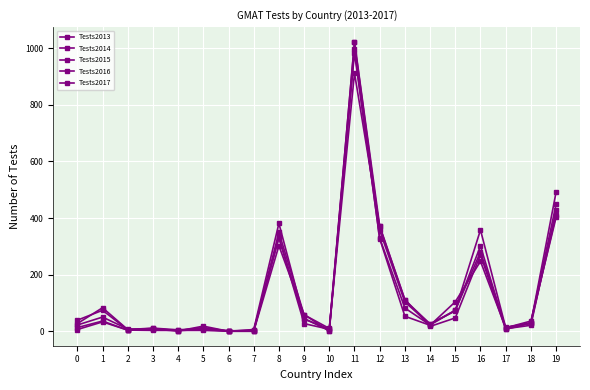

How many intersections are there between Tests2015 and Tests2013?

8